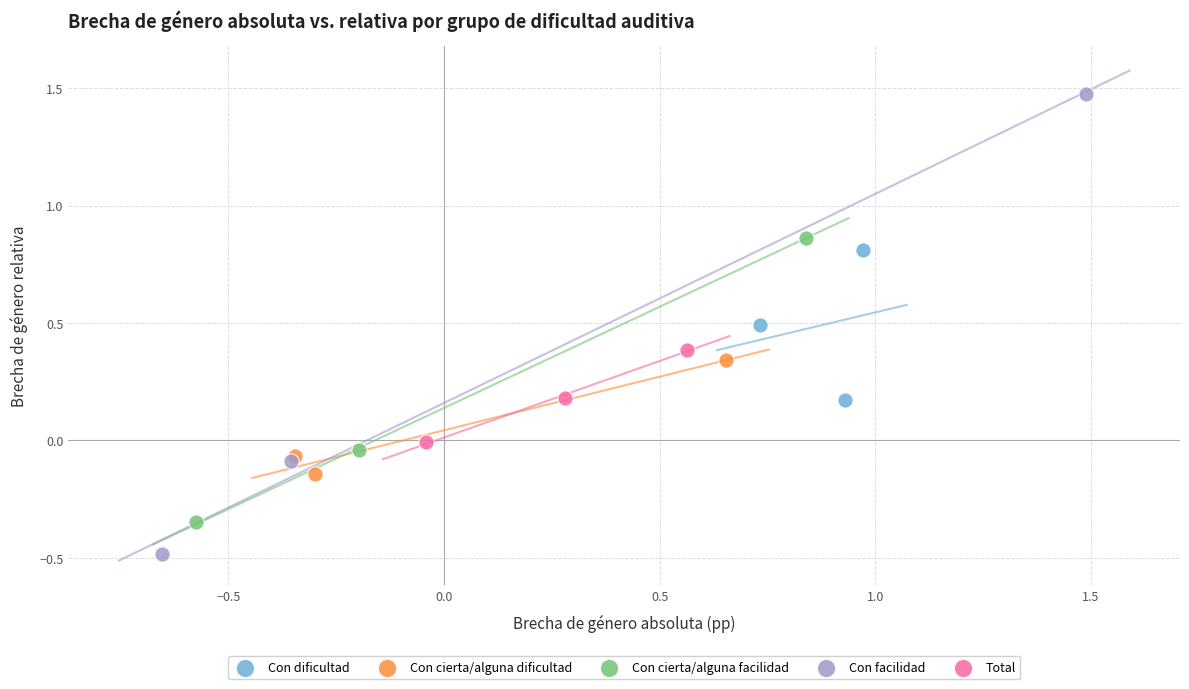

Which series contains the lowest Y value?

Con facilidad